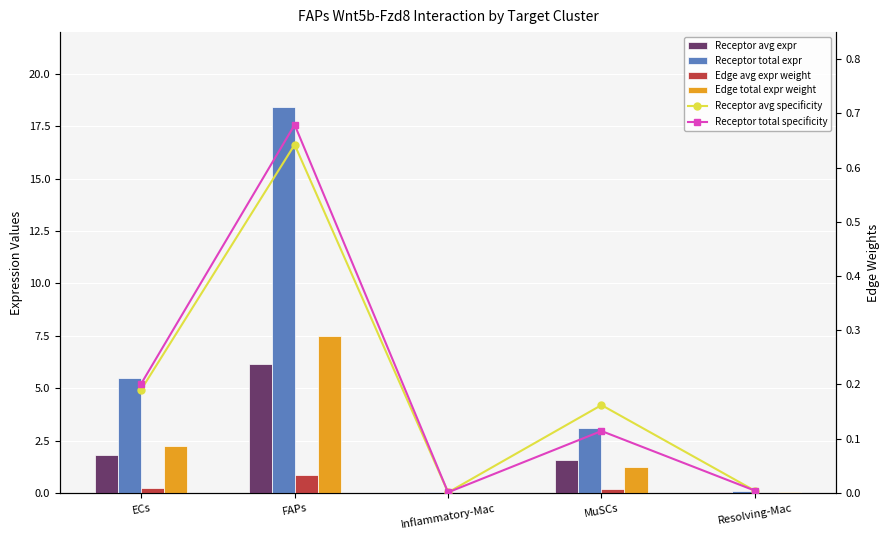

What is the maximum value shown in the chart?

18.4